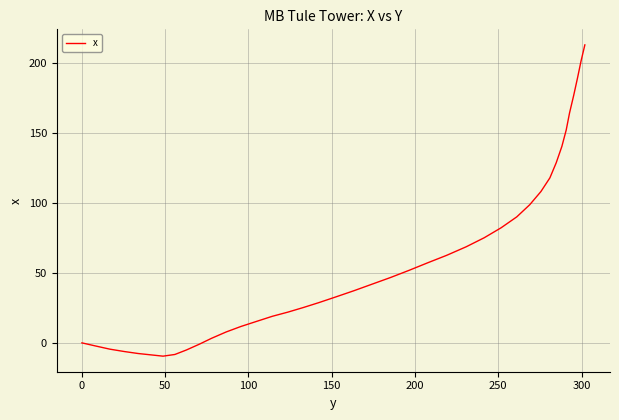

What is the difference between the maximum and minimum values?

222.6